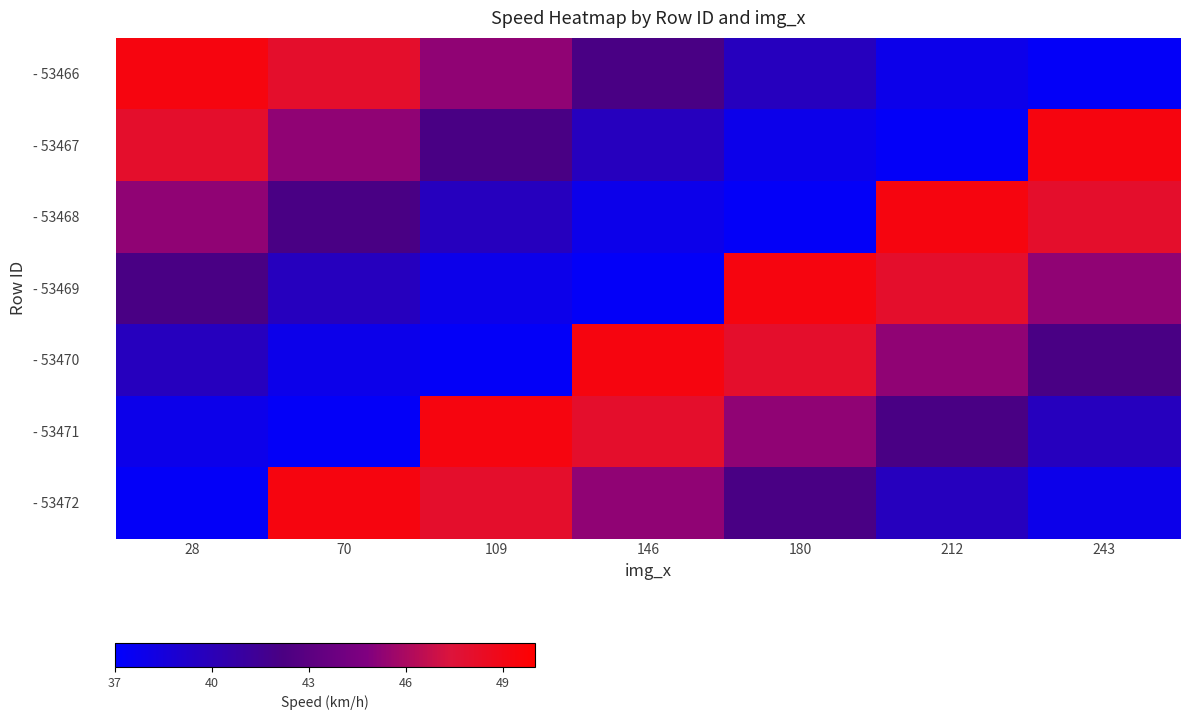

Reading left to right, what are all the values shown in this chart?

- 53466: 28=49.3	70=48.0	109=45.3	146=42.1	180=39.7	212=37.9	243=37.3
- 53467: 28=48.0	70=45.3	109=42.1	146=39.7	180=37.9	212=37.3	243=49.3
- 53468: 28=45.3	70=42.1	109=39.7	146=37.9	180=37.3	212=49.3	243=48.0
- 53469: 28=42.1	70=39.7	109=37.9	146=37.3	180=49.3	212=48.0	243=45.3
- 53470: 28=39.7	70=37.9	109=37.3	146=49.3	180=48.0	212=45.3	243=42.1
- 53471: 28=37.9	70=37.3	109=49.3	146=48.0	180=45.3	212=42.1	243=39.7
- 53472: 28=37.3	70=49.3	109=48.0	146=45.3	180=42.1	212=39.7	243=37.9